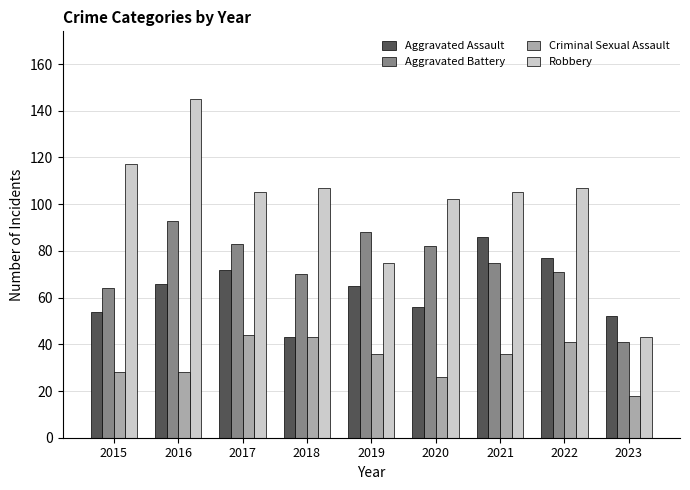

What is the difference between the maximum and minimum values in the Aggravated Battery series?

52